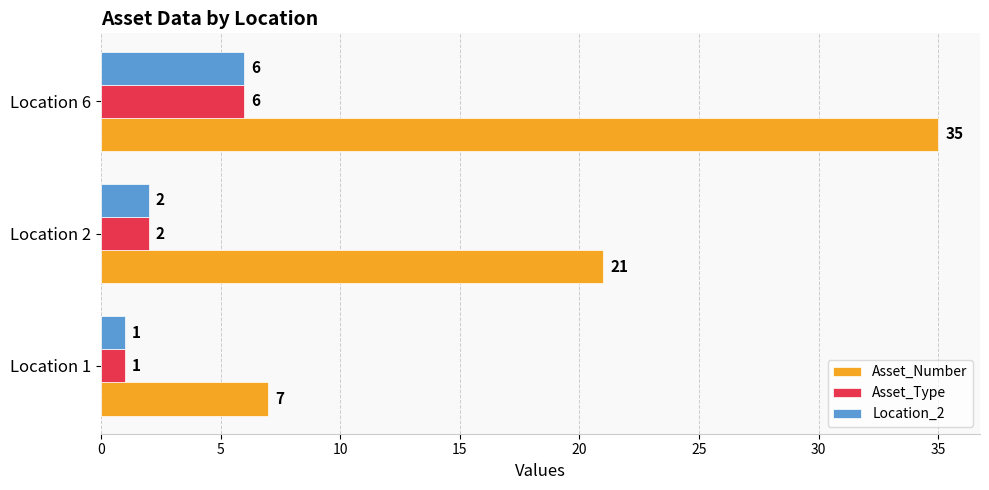

The Asset_Type series shows 1 at Location 1. True or false?

True